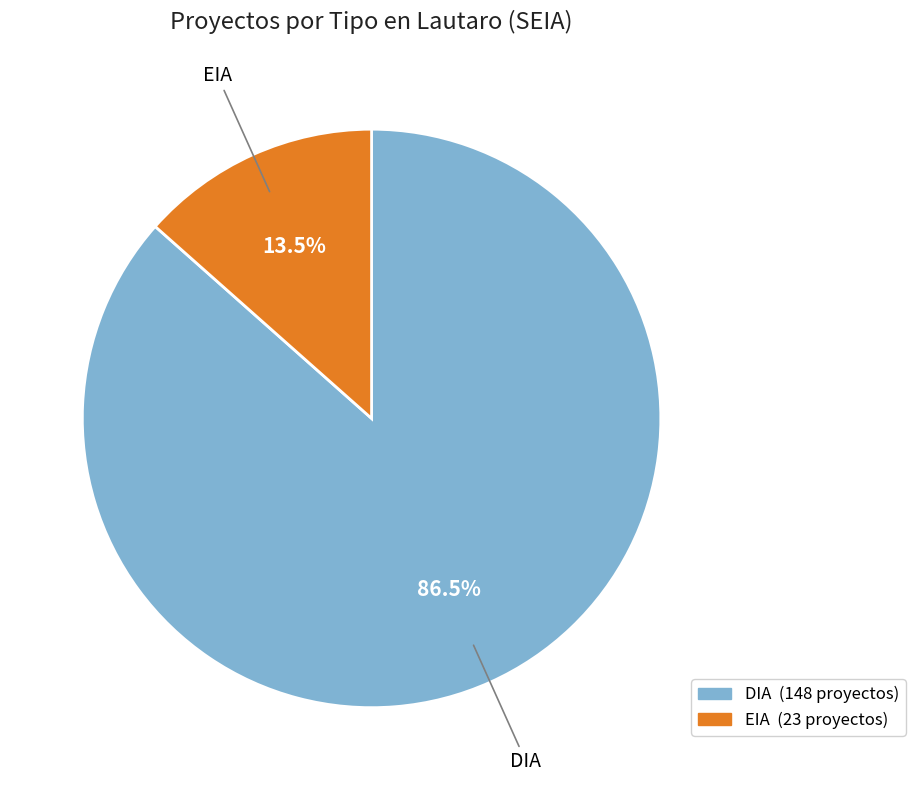

How many slices are in this pie chart?

2